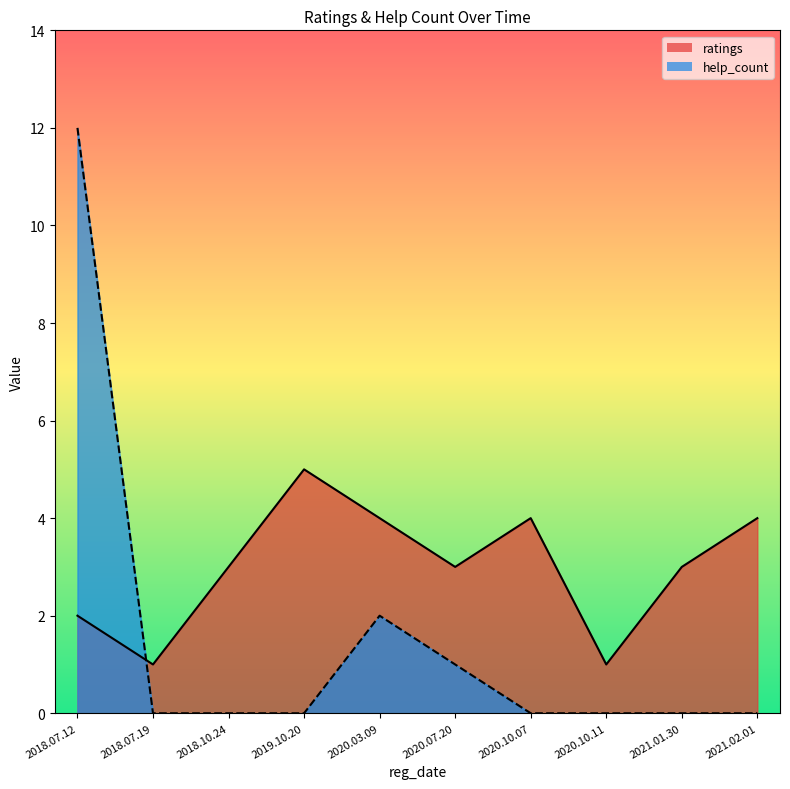

Reading right to left, extract all data points from this chart.

ratings: 2019.10.20=5	2020.03.09=4	2020.10.07=4	2021.02.01=4	2018.10.24=3	2020.07.20=3	2021.01.30=3	2018.07.12=2	2018.07.19=1	2020.10.11=1
help_count: 2019.10.20=0	2020.03.09=2	2020.10.07=0	2021.02.01=0	2018.10.24=0	2020.07.20=1	2021.01.30=0	2018.07.12=12	2018.07.19=0	2020.10.11=0